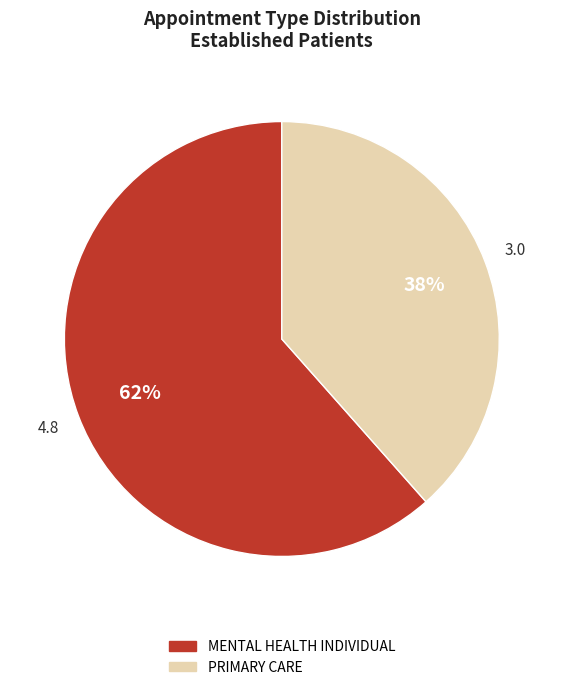

What percentage is the PRIMARY CARE slice, to the nearest percent?

38%